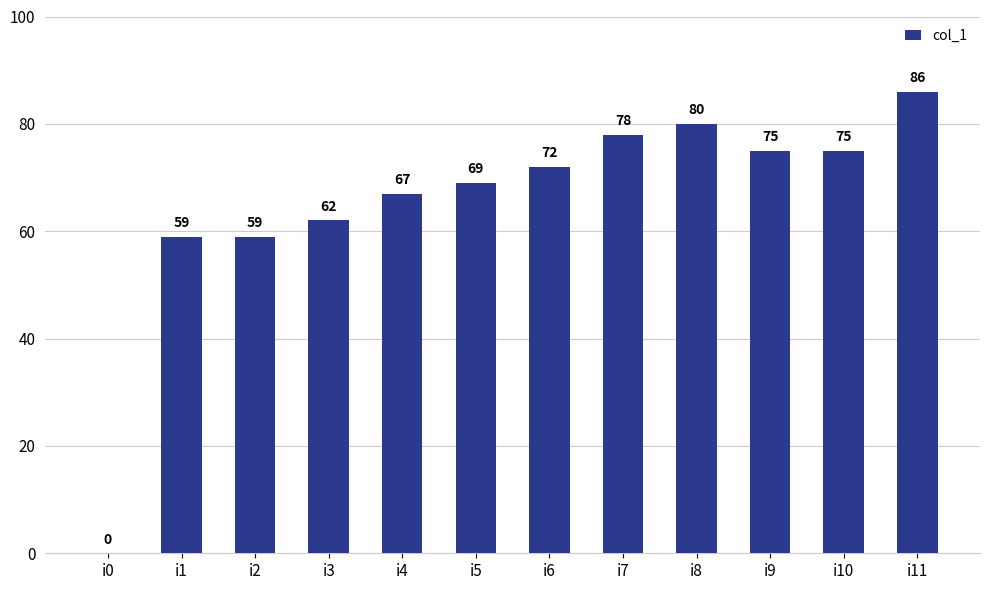

Reading left to right, list all the values displayed in this chart.

i0=0	i1=59	i2=59	i3=62	i4=67	i5=69	i6=72	i7=78	i8=80	i9=75	i10=75	i11=86